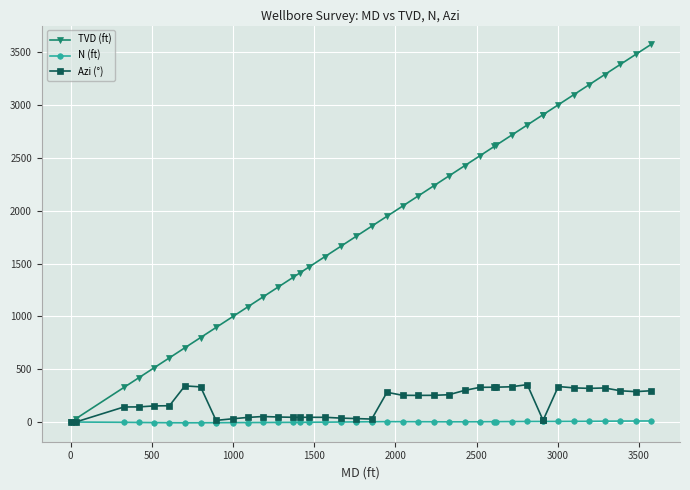

What is the maximum value shown in the chart?

3573.7